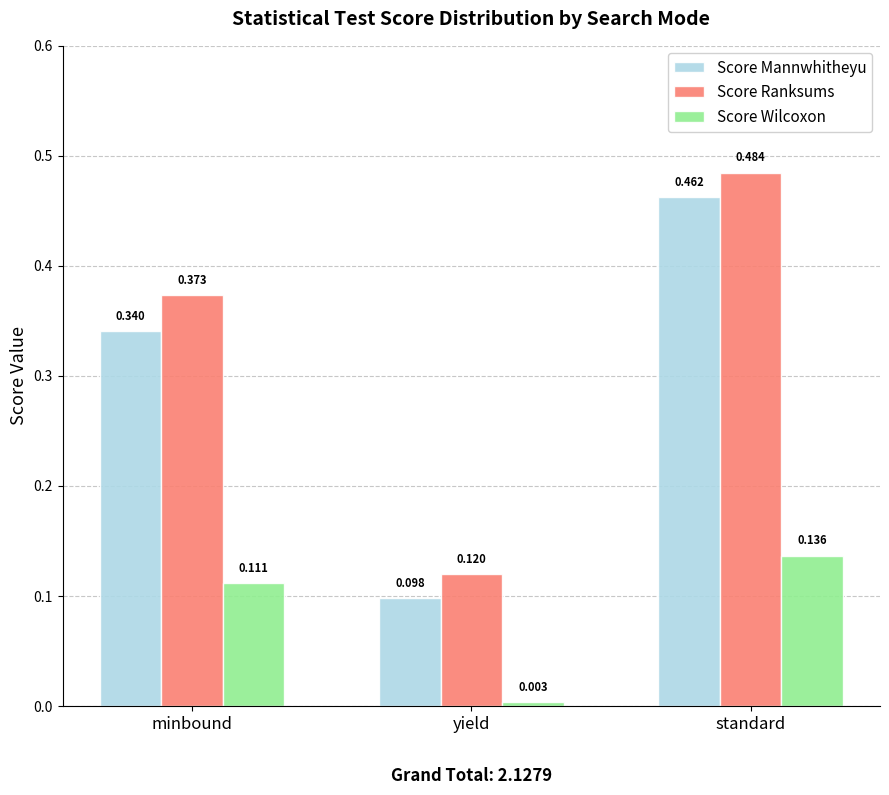

Count the Score Ranksums values in the range 0 to 1.

3